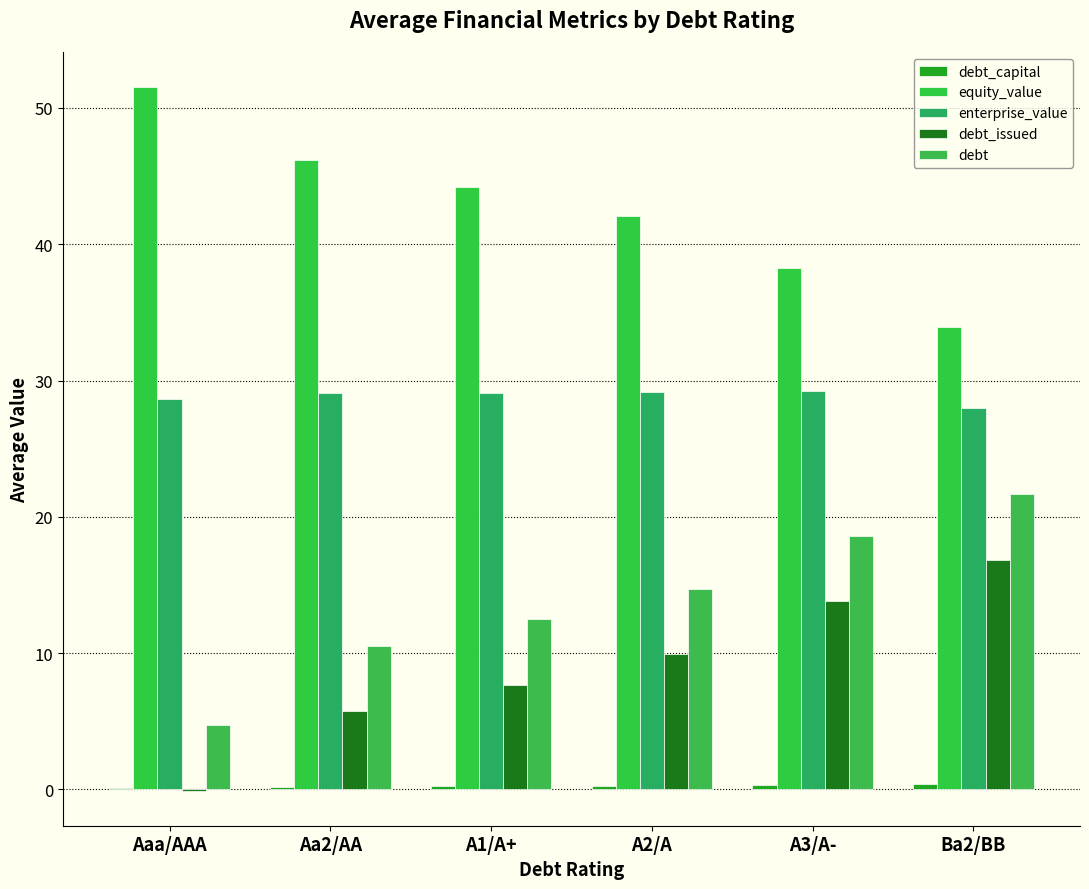

Rank the categories by enterprise_value value from lowest to highest.

Ba2/BB, Aaa/AAA, Aa2/AA, A1/A+, A2/A, A3/A-